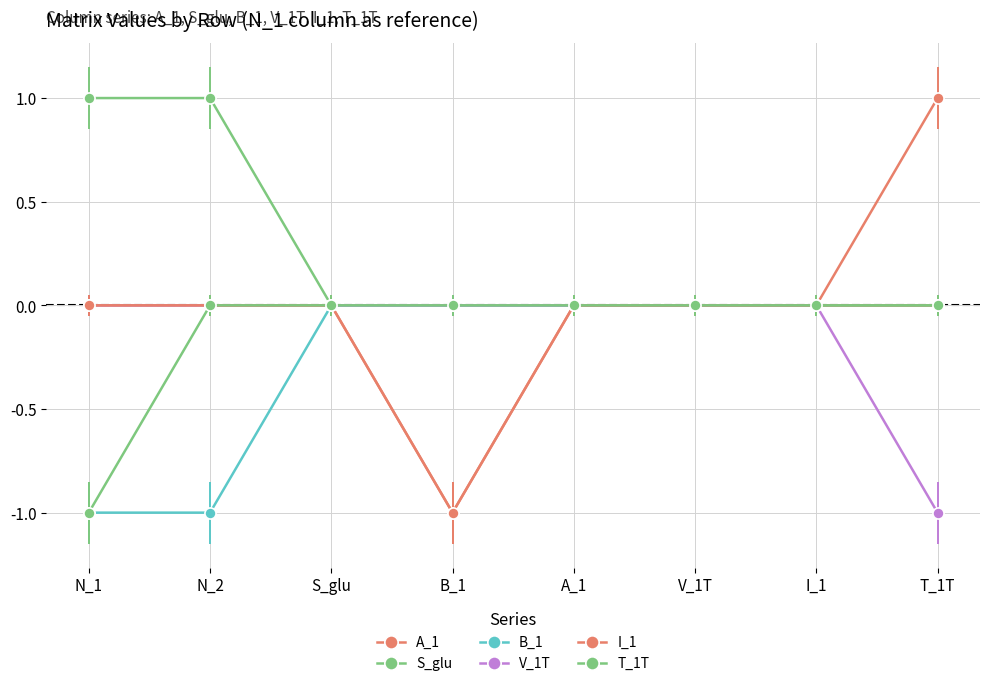

What position from the left is N_1?

1